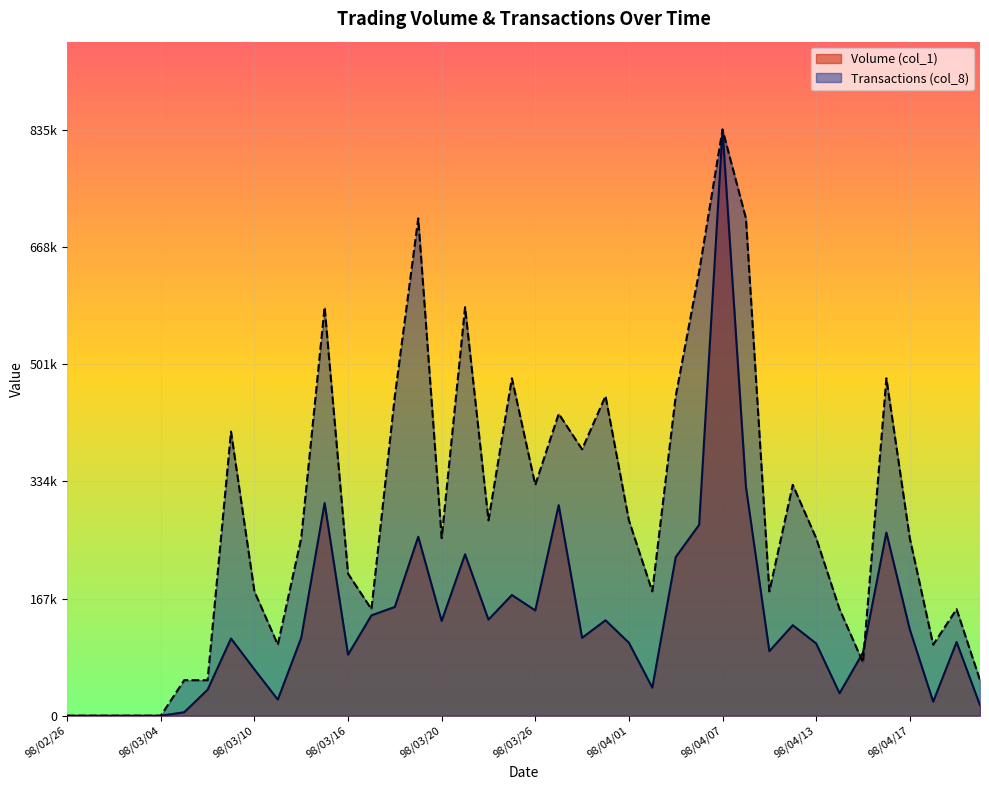

The value of Volume (col_1) at 98/04/07 is 835000.0. True or false?

True